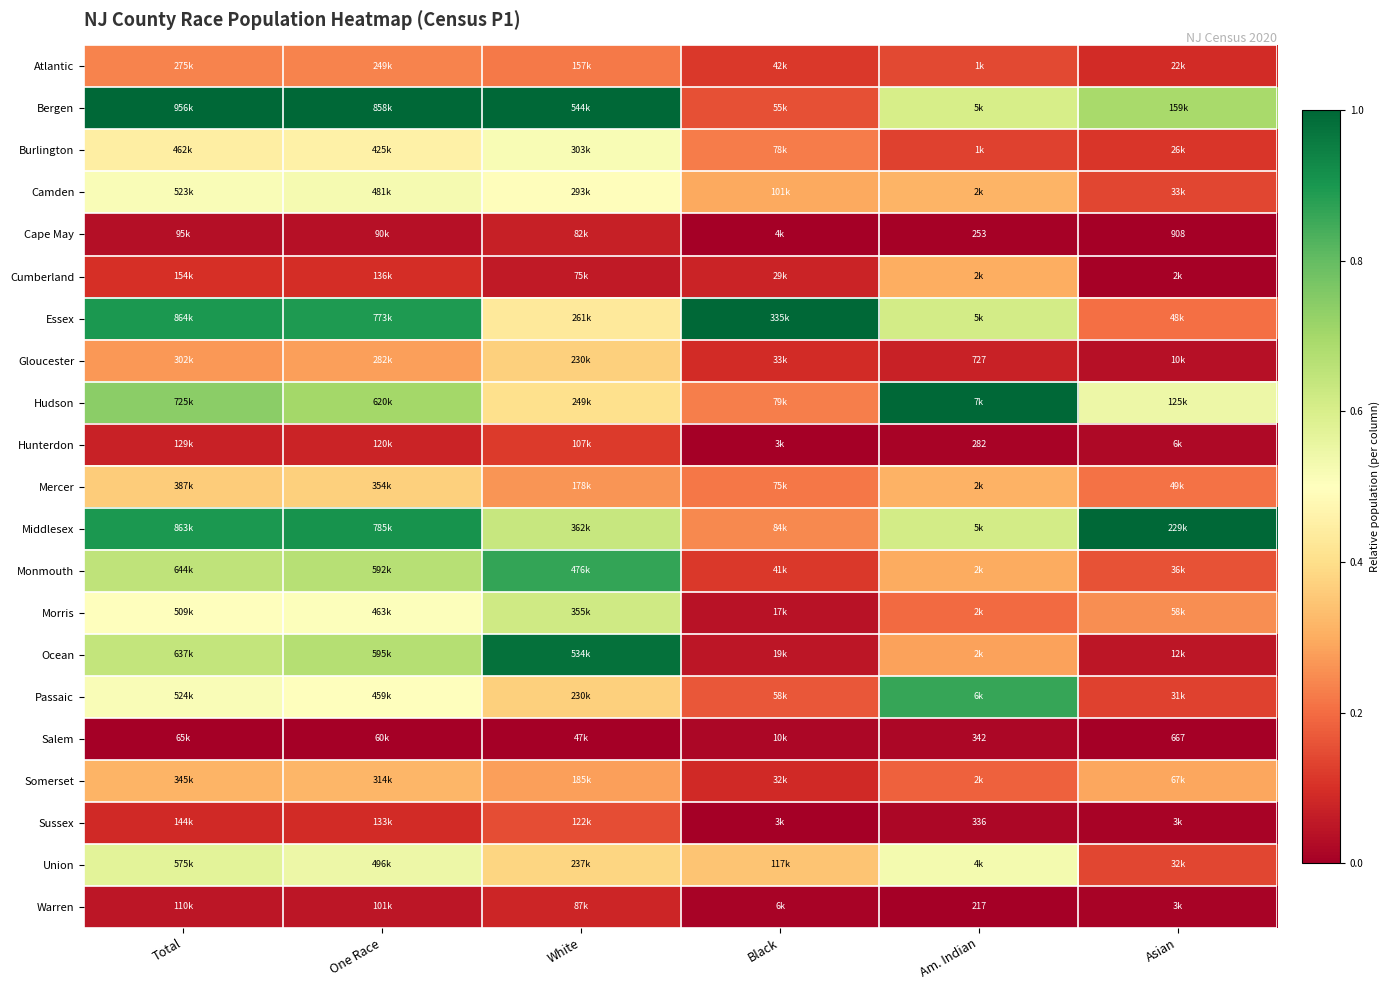

Which category has the highest value across all series?

Total